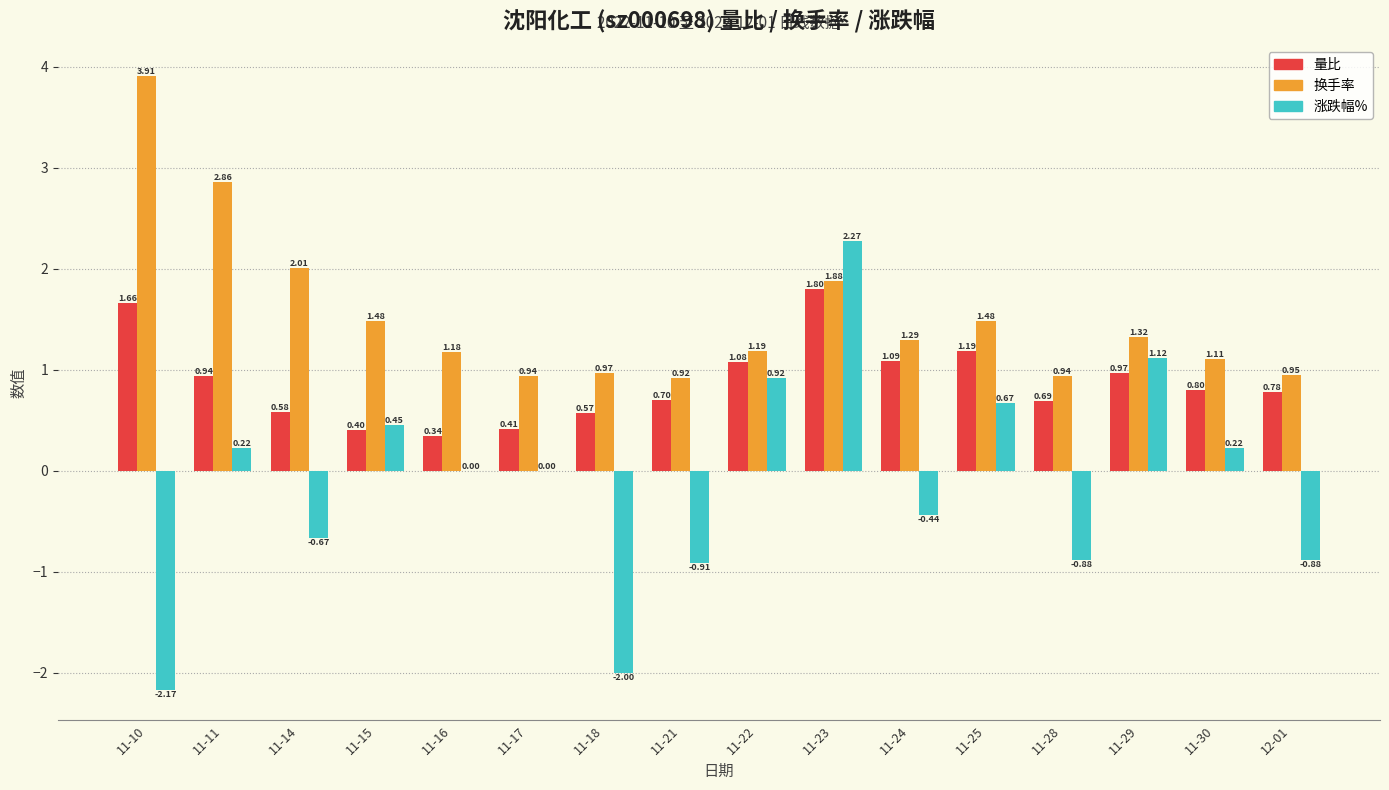

Does the chart contain stacked bars?

No